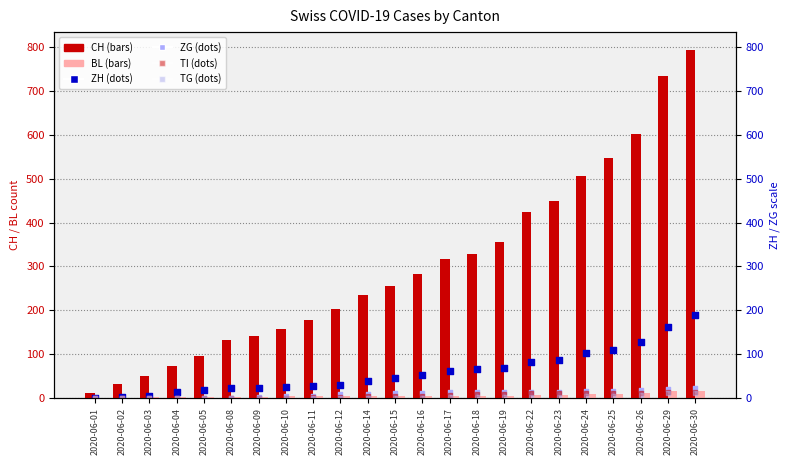

Which series reaches the maximum Y coordinate?

CH